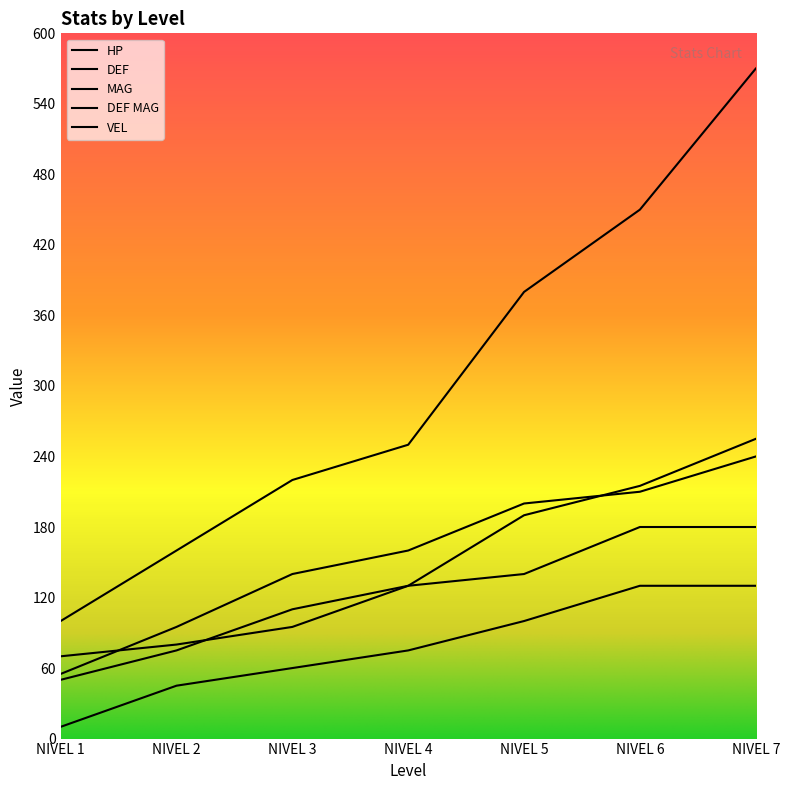

Which has a higher value, NIVEL 4 or NIVEL 6?

NIVEL 6